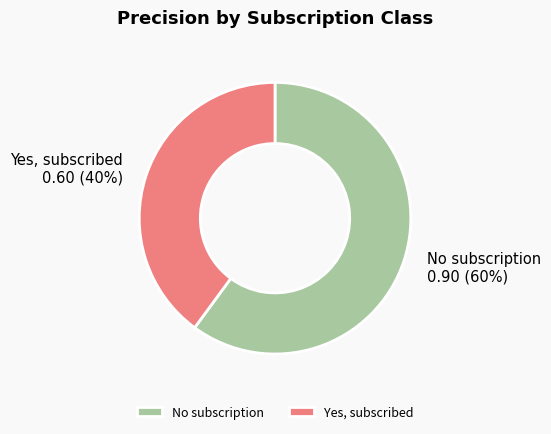

Do Yes, subscribed and No subscription together represent more than half of the pie?

Yes